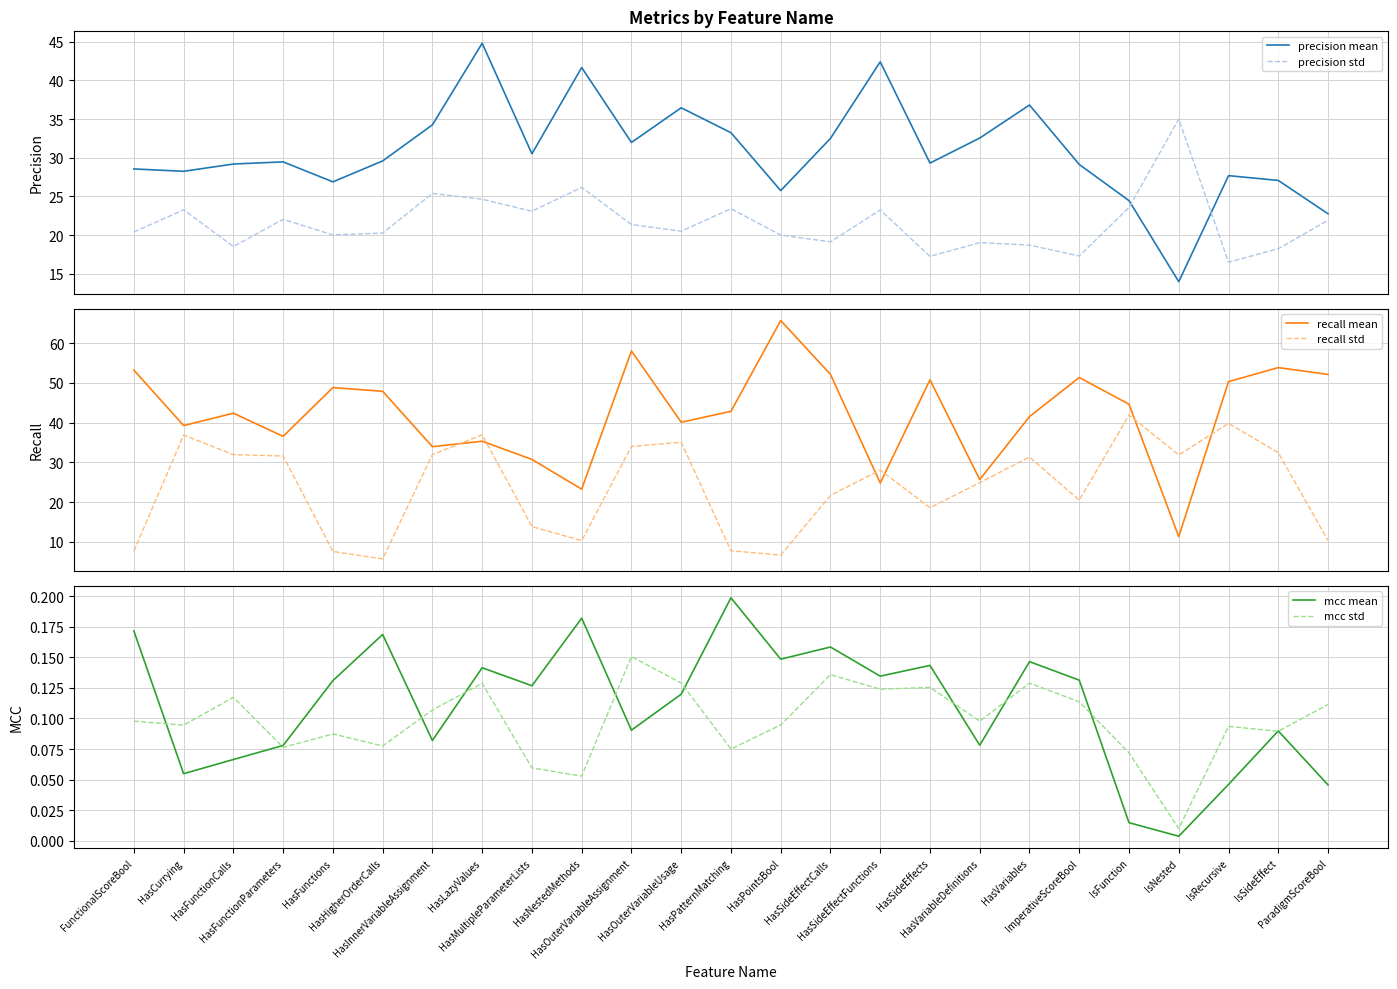

List the labels in order of precision std value, smallest first.

IsRecursive, HasSideEffects, ImperativeScoreBool, IsSideEffect, HasFunctionCalls, HasVariables, HasVariableDefinitions, HasSideEffectCalls, HasPointsBool, HasFunctions, HasHigherOrderCalls, FunctionalScoreBool, HasOuterVariableUsage, HasOuterVariableAssignment, ParadigmScoreBool, HasFunctionParameters, HasMultipleParameterLists, HasSideEffectFunctions, HasCurrying, HasPatternMatching, IsFunction, HasLazyValues, HasInnerVariableAssignment, HasNestedMethods, IsNested